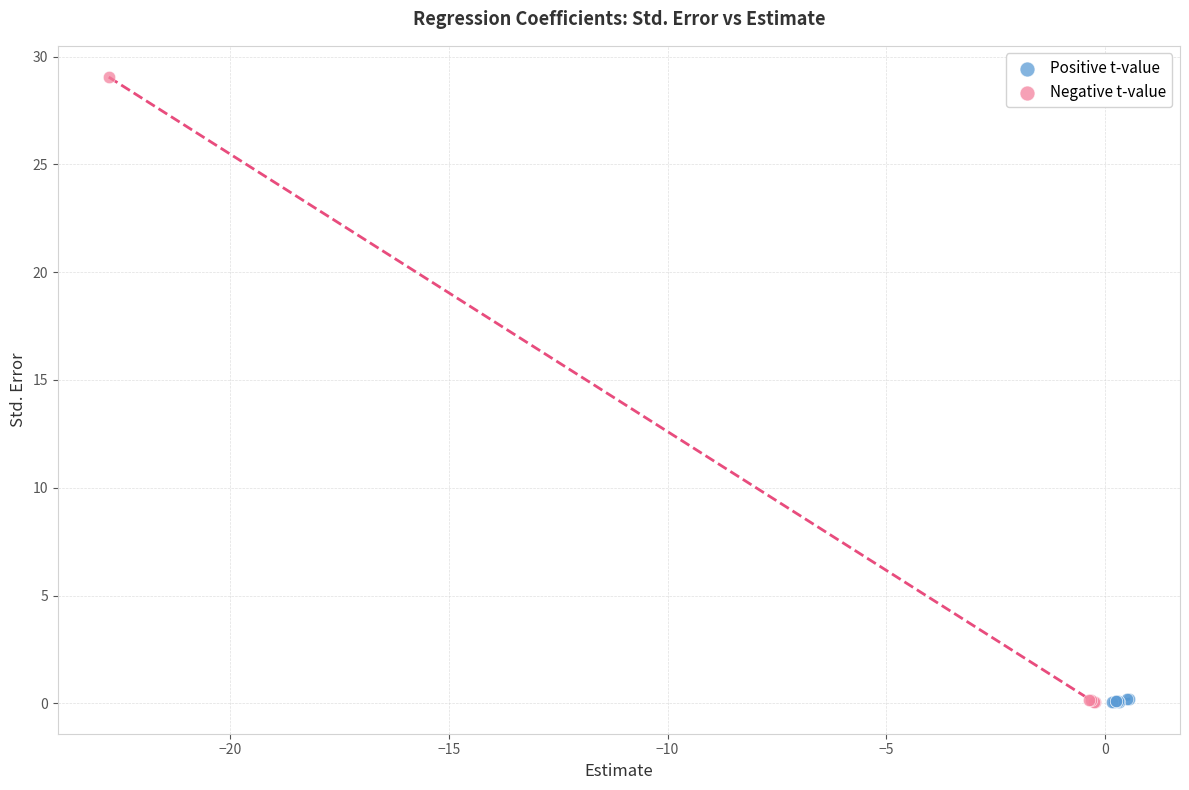

What are all the series names shown in the legend?

Positive t-value, Negative t-value